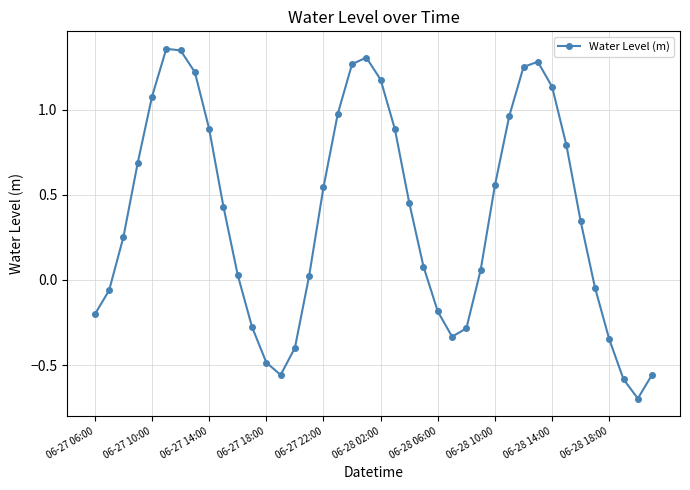

What is the difference between the second highest and minimum values?

2.0